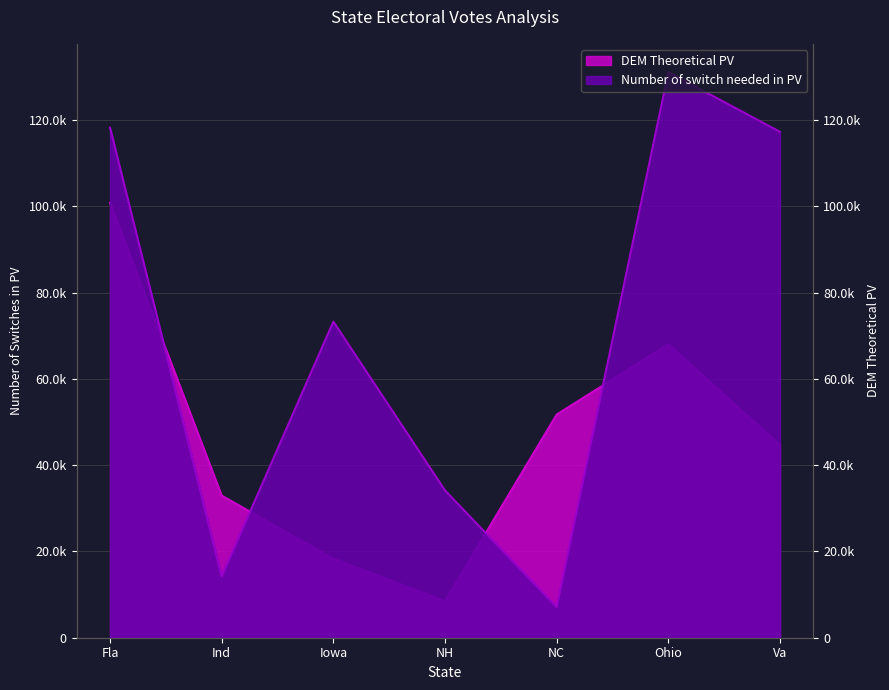

What is the minimum value shown in the chart?

7089.0